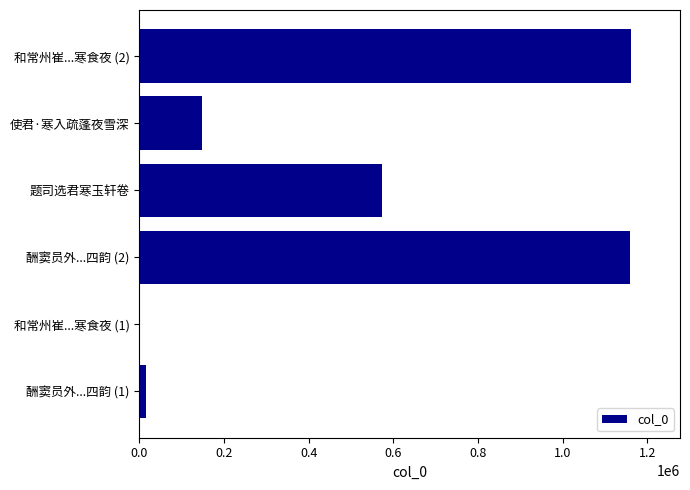

Are the bars horizontal?

Yes